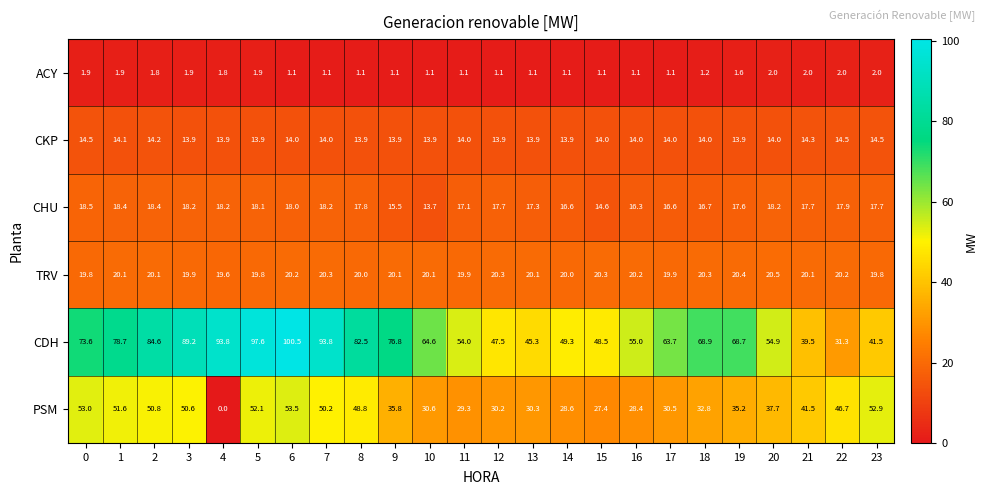

The value of PSM at 20 is 37.7. True or false?

True